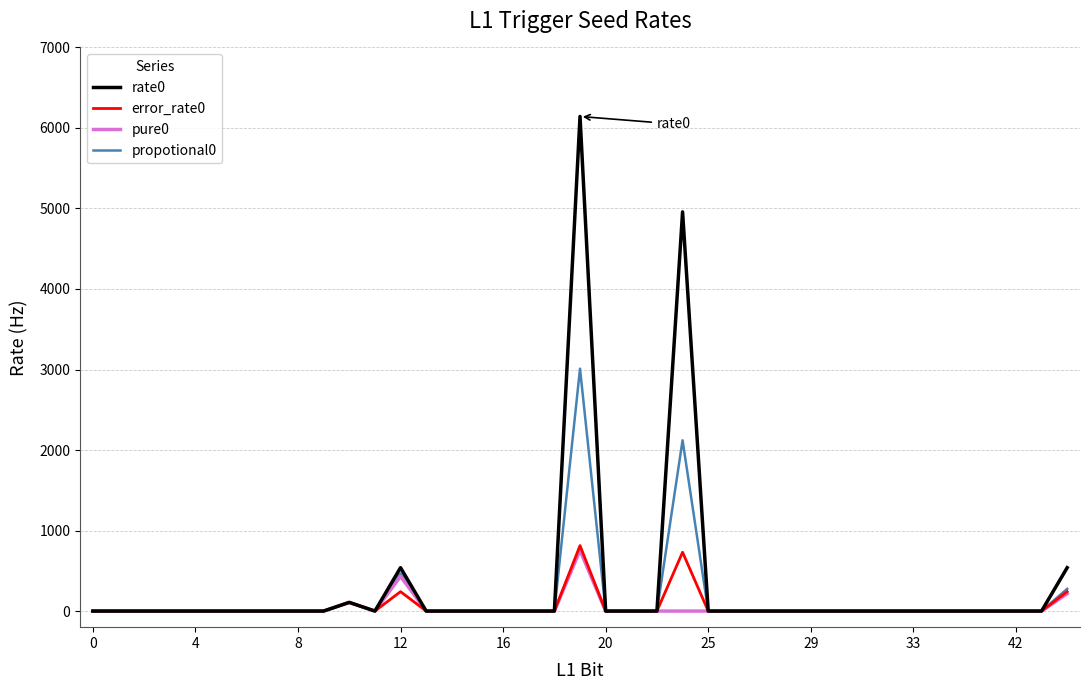

Reading right to left, what are all the values shown in this chart?

rate0: 538.8	0.0	0.0	0.0	0.0	0.0	0.0	0.0	0.0	0.0	0.0	0.0	0.0	0.0	0.0	4957.2	0.0	0.0	0.0	6142.7	0.0	0.0	0.0	0.0	0.0	0.0	538.8	0.0	107.8	0.0	0.0	0.0	0.0	0.0	0.0	0.0	0.0	0.0	0.0
error_rate0: 241.0	0.0	0.0	0.0	0.0	0.0	0.0	0.0	0.0	0.0	0.0	0.0	0.0	0.0	0.0	730.9	0.0	0.0	0.0	813.6	0.0	0.0	0.0	0.0	0.0	0.0	241.0	0.0	107.8	0.0	0.0	0.0	0.0	0.0	0.0	0.0	0.0	0.0	0.0
pure0: 215.5	0.0	0.0	0.0	0.0	0.0	0.0	0.0	0.0	0.0	0.0	0.0	0.0	0.0	0.0	0.0	0.0	0.0	0.0	754.4	0.0	0.0	0.0	0.0	0.0	0.0	431.1	0.0	107.8	0.0	0.0	0.0	0.0	0.0	0.0	0.0	0.0	0.0	0.0
propotional0: 275.7	0.0	0.0	0.0	0.0	0.0	0.0	0.0	0.0	0.0	0.0	0.0	0.0	0.0	0.0	2121.2	0.0	0.0	0.0	3010.3	0.0	0.0	0.0	0.0	0.0	0.0	467.0	0.0	107.8	0.0	0.0	0.0	0.0	0.0	0.0	0.0	0.0	0.0	0.0